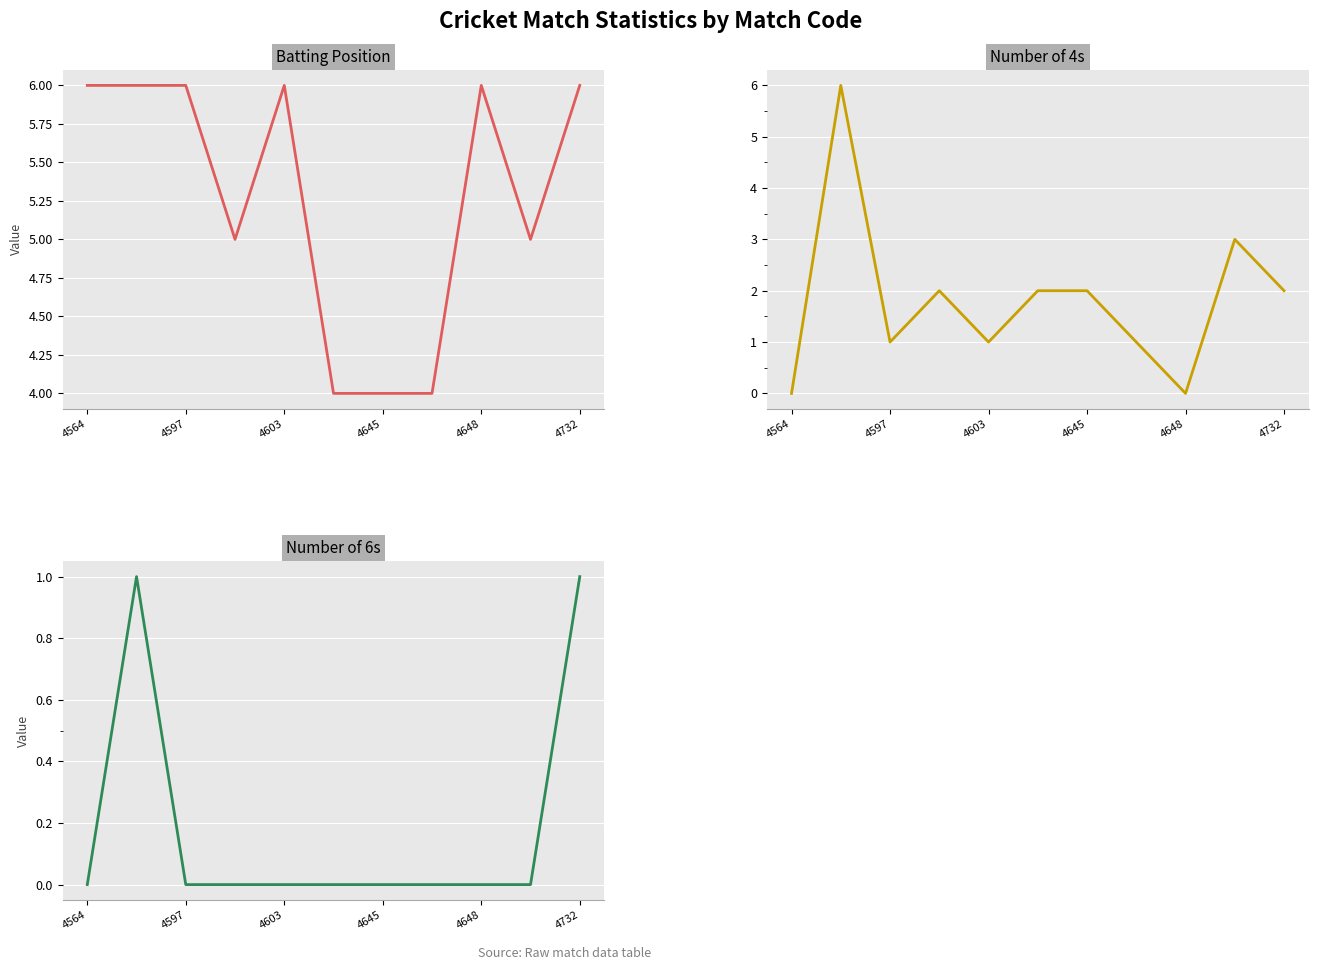

Is this an area chart (filled region under the line)?

No